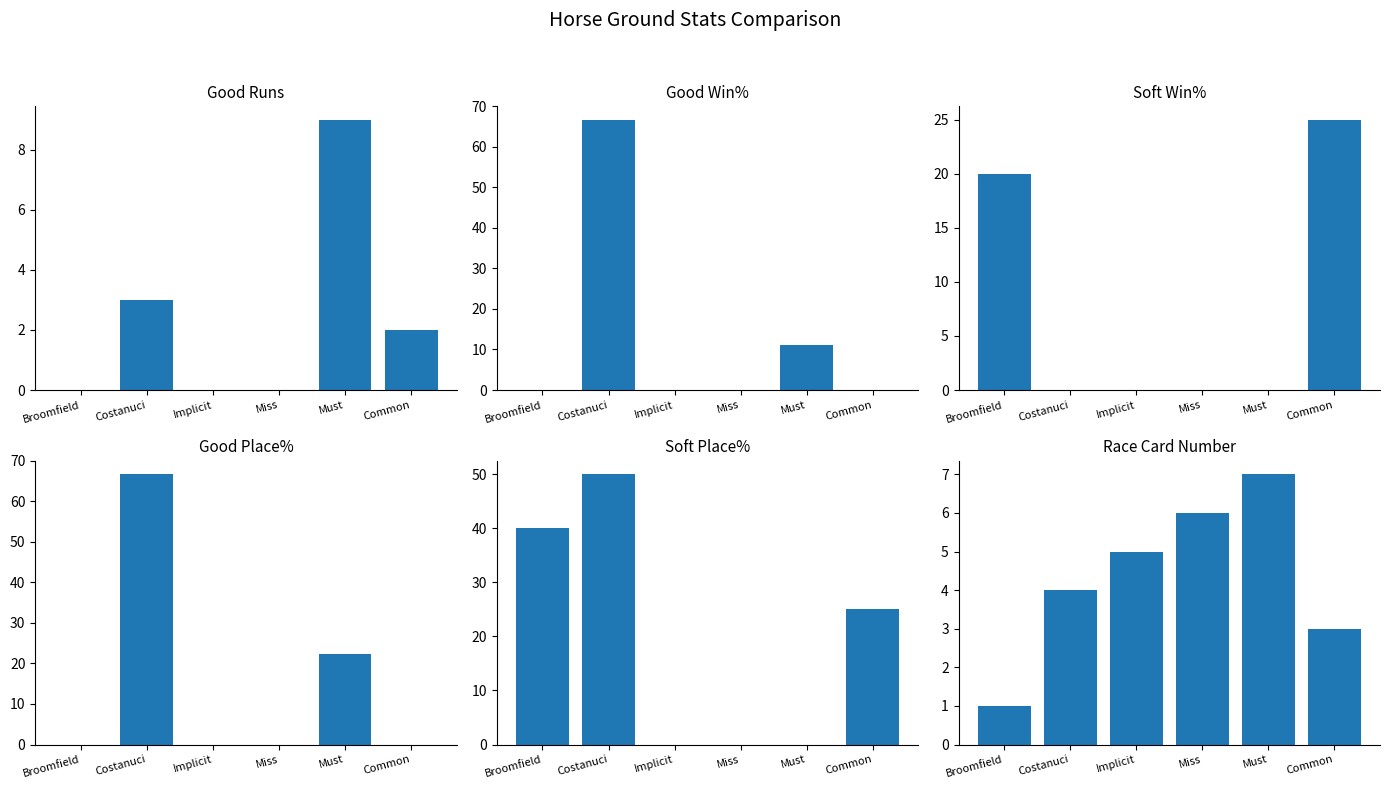

What is the sum of the Soft Win% values at Broomfield and Costanuci?

20.0